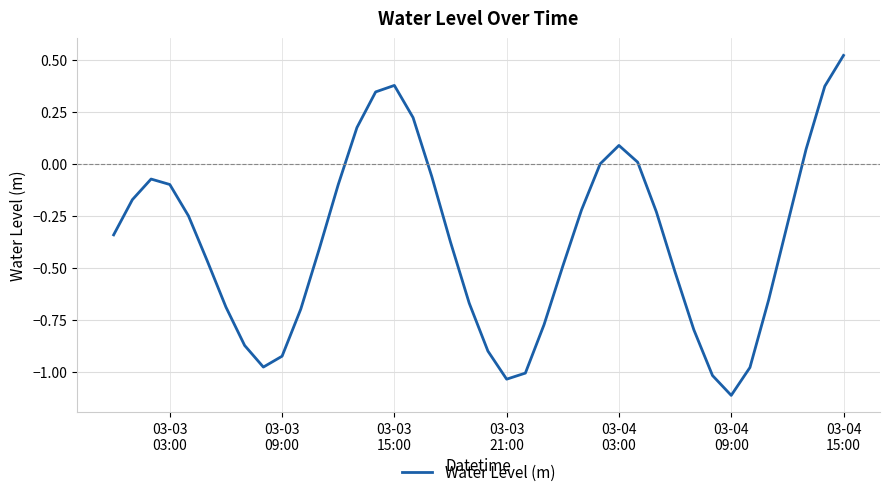

Is this an area chart (filled region under the line)?

No